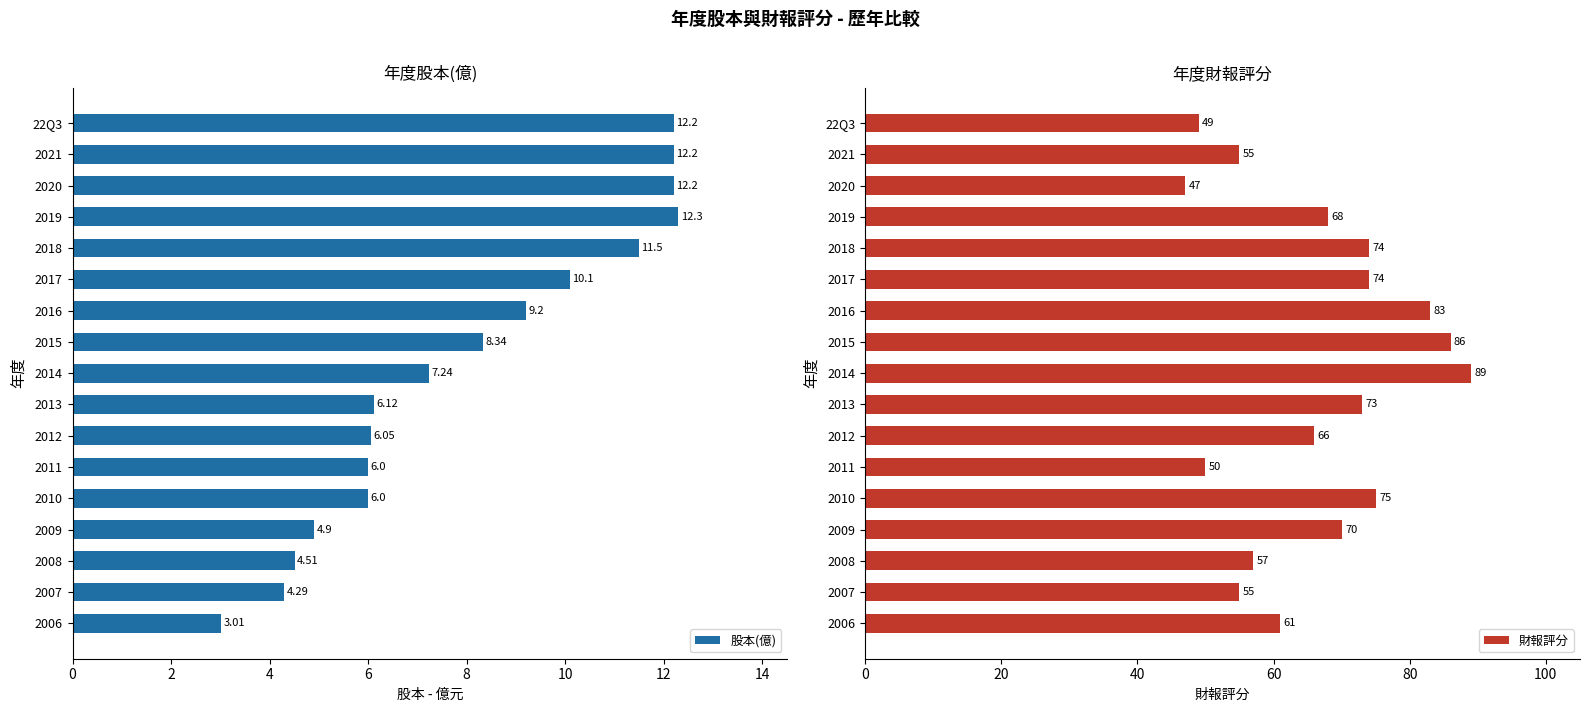

What is the average value of the 股本(億) series?

8.0